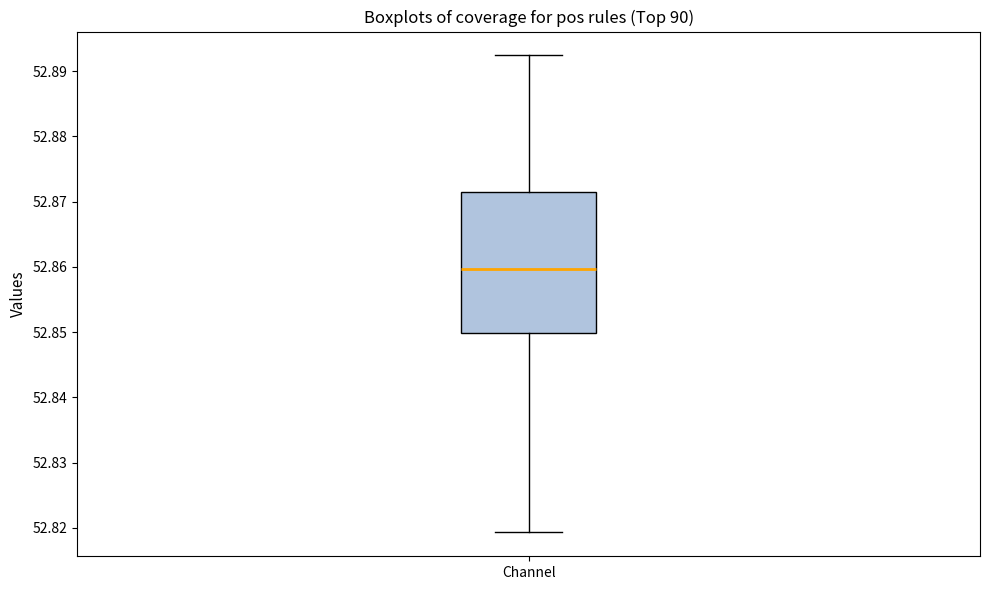

Transcribe this box plot: give where the median line is, the range the box spans, and where the two whiskers end, as read against the y-axis. The values are not printed on the chart, so give them approximately, as read against the axis.

median 52.860, box 52.850 to 52.871, whiskers 52.819 to 52.892